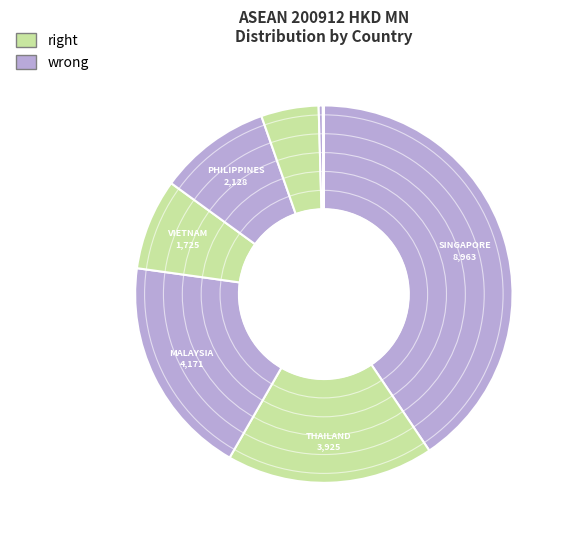

Count the number of slices in the pie.

10